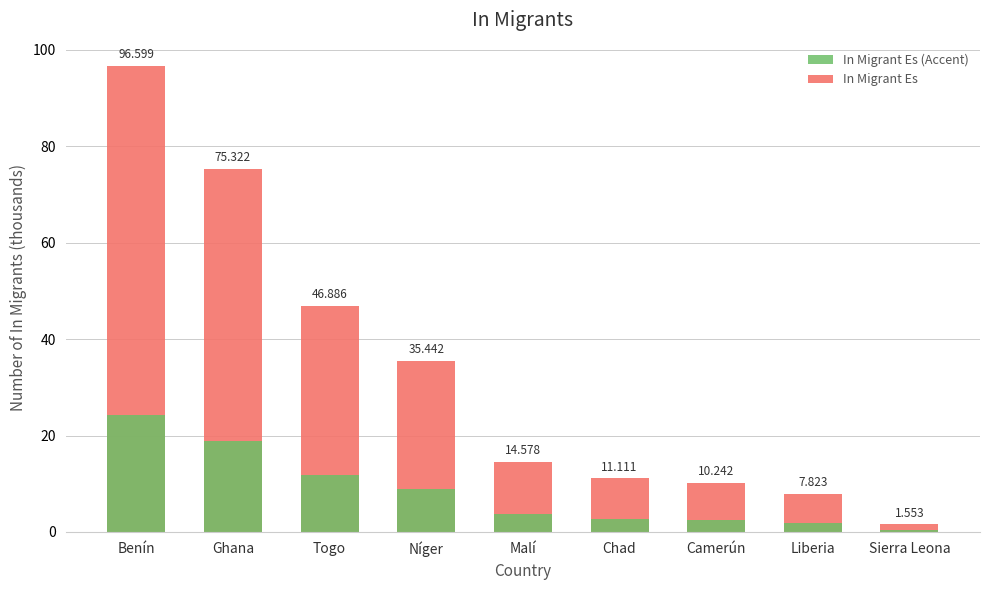

Rank the categories by value from lowest to highest.

Sierra Leona, Liberia, Camerún, Chad, Malí, Níger, Togo, Ghana, Benín